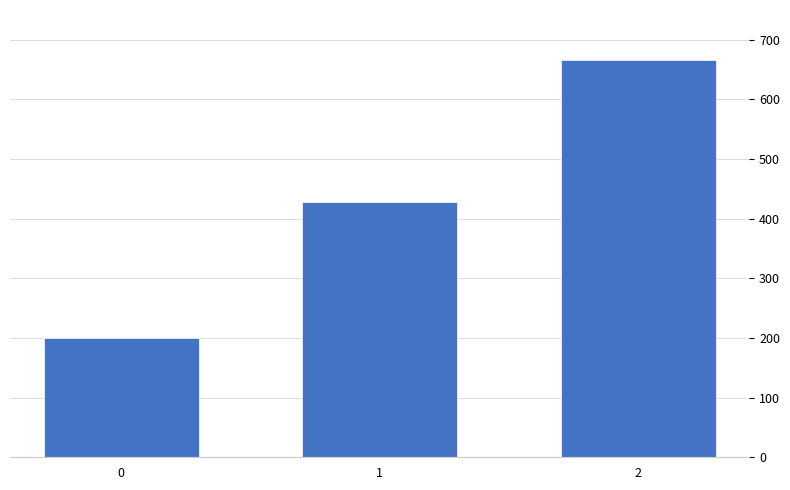

At which category does the chart reach its peak across all series?

2